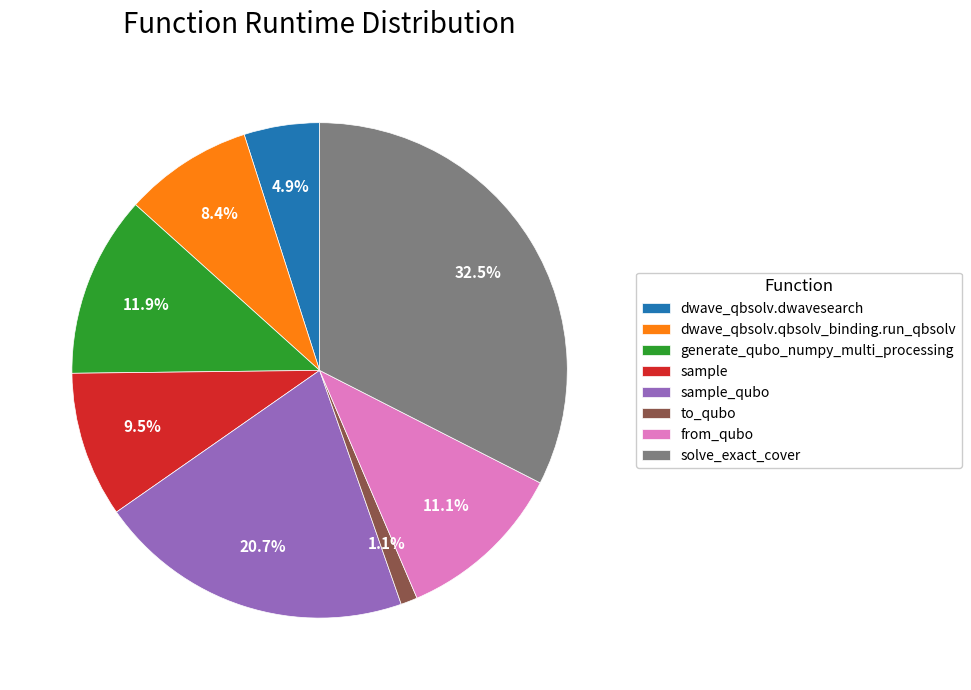

Which has a higher value, dwave_qbsolv.dwavesearch or generate_qubo_numpy_multi_processing?

generate_qubo_numpy_multi_processing